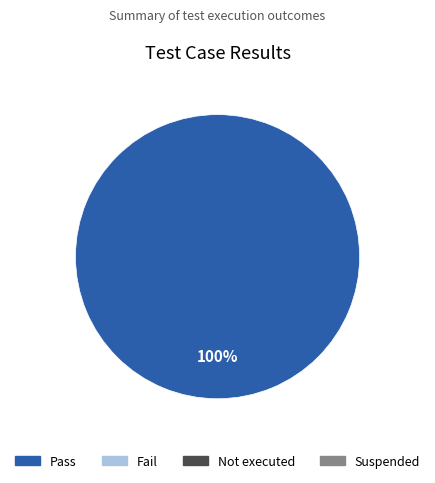

Is there a majority slice in this chart?

Yes